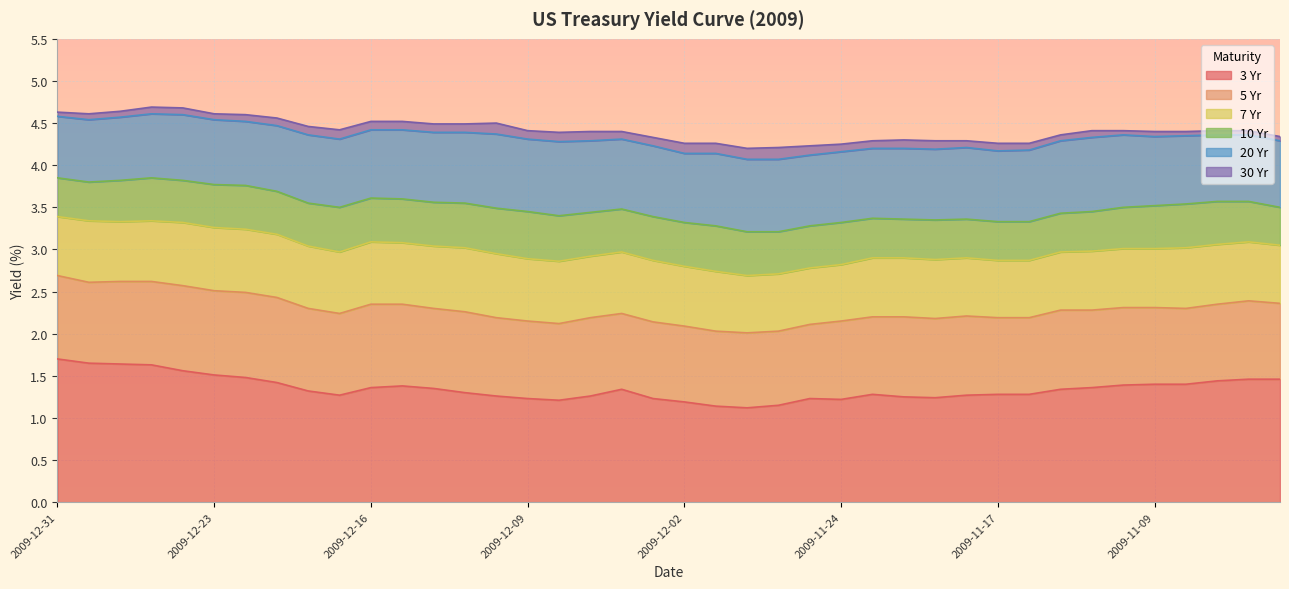

At which category does 7 Yr reach its first local peak?

2009-12-28